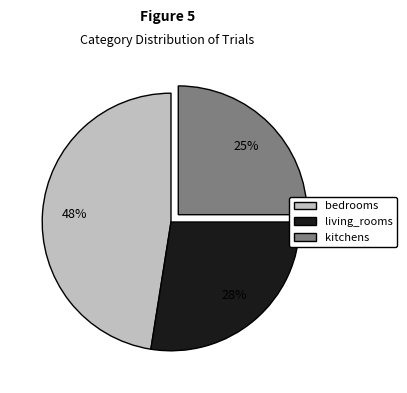

To the nearest percent, what is the average slice percentage?

33%